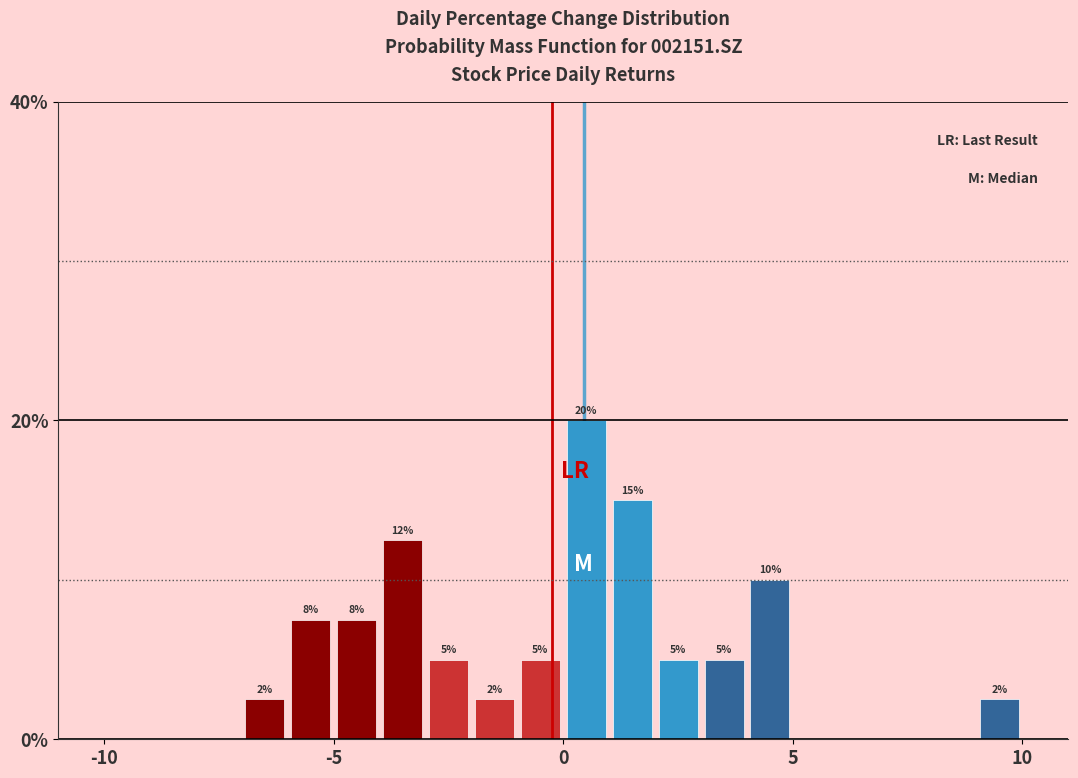

Around what value on the x-axis is the tallest bar? Give the approximate position of its centre, as read against the axis.

0.5